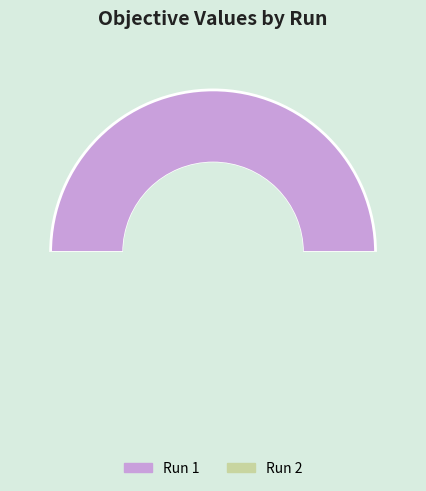

Does any single category account for the majority?

Yes